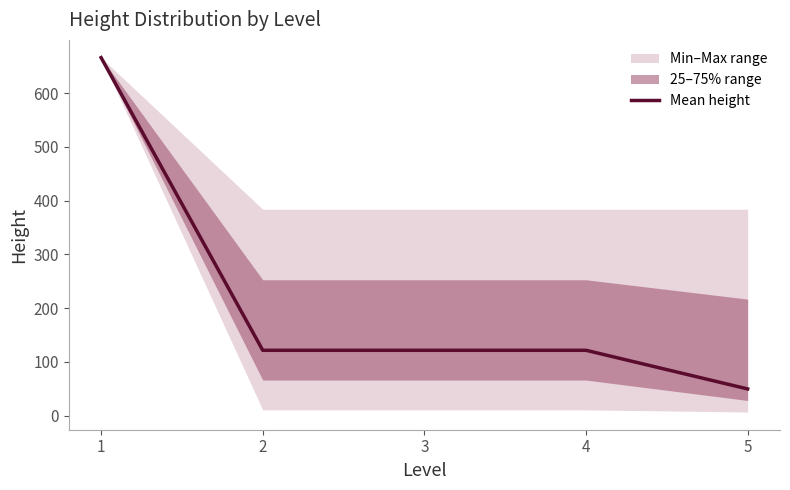

List the labels in order of value, smallest first.

5, 2, 3, 4, 1